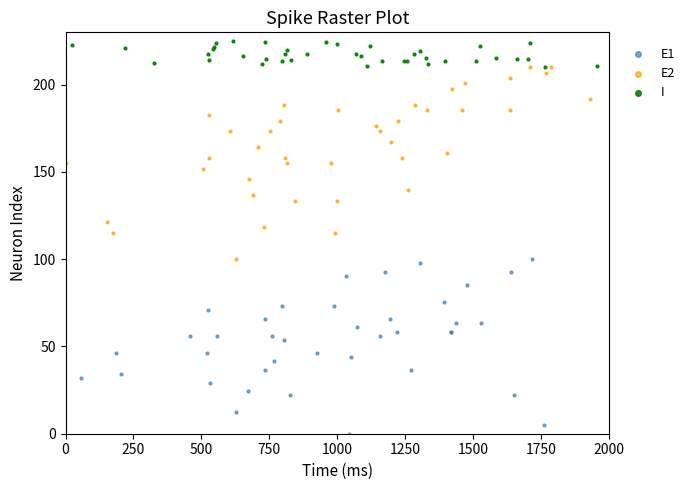

Which series reaches the maximum Y coordinate?

I